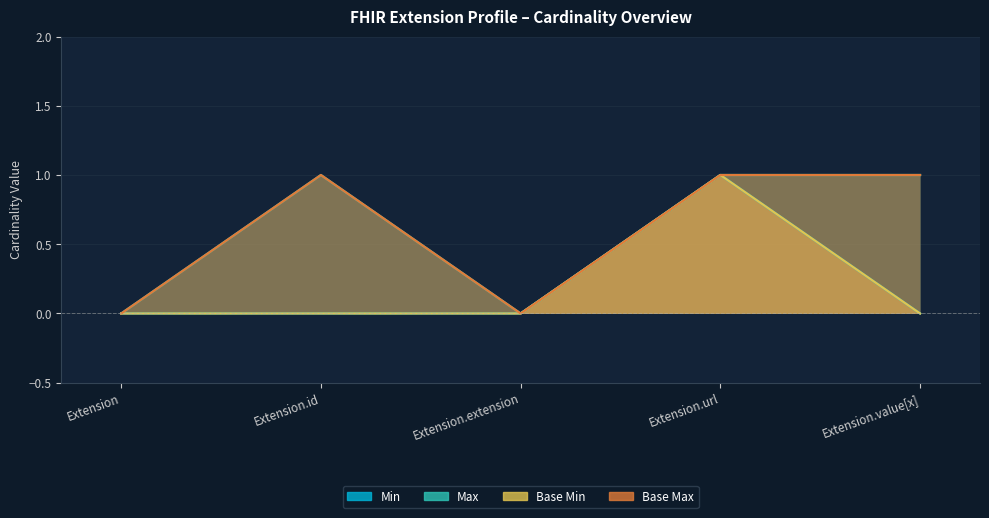

What are all the series names shown in the legend?

Min, Max, Base Min, Base Max